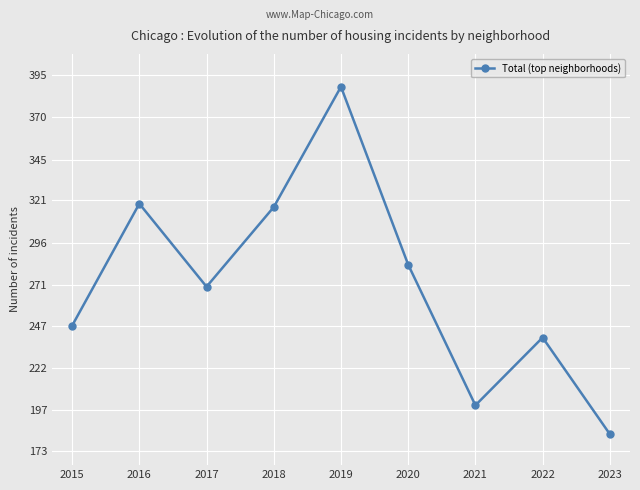

What is the value of the 6th point from the left?

283